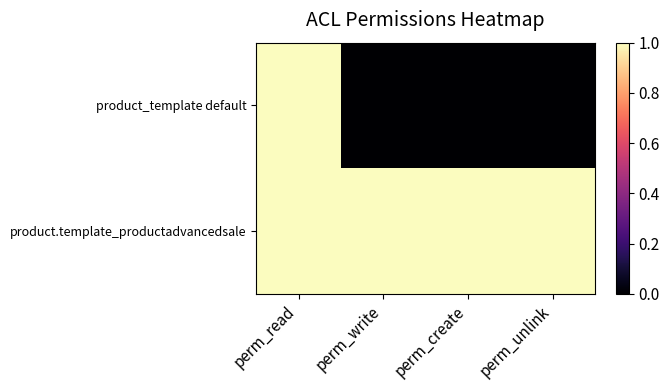

Which series has the widest spread of values?

product_template default